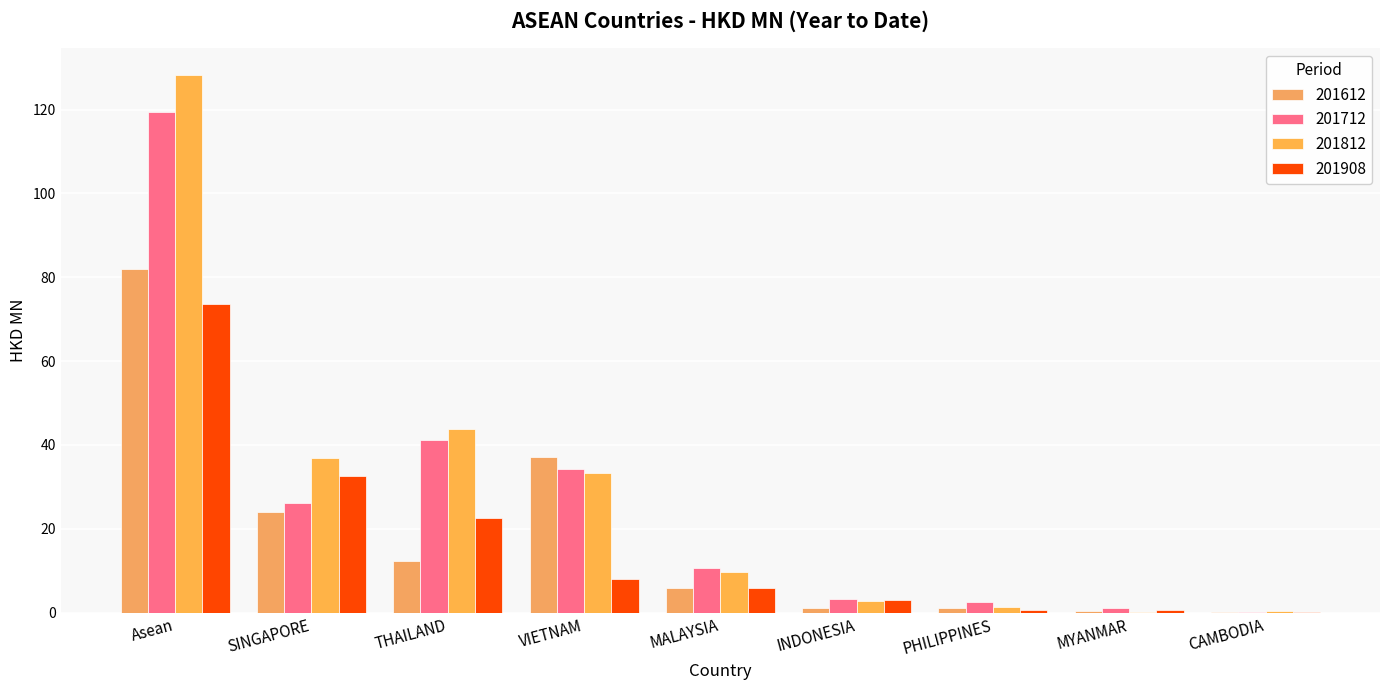

How many series are shown in this chart?

4